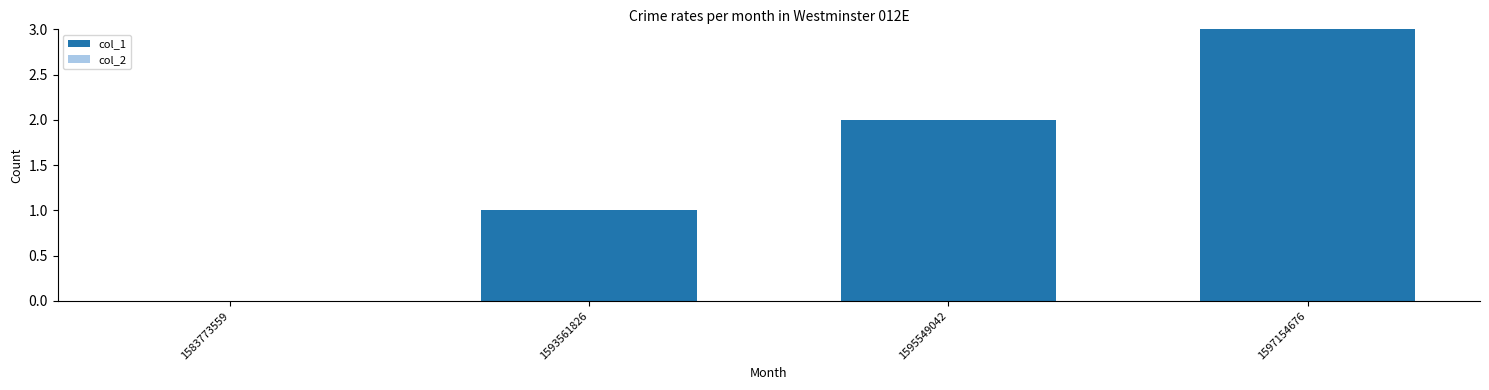

What is the greatest value displayed?

3